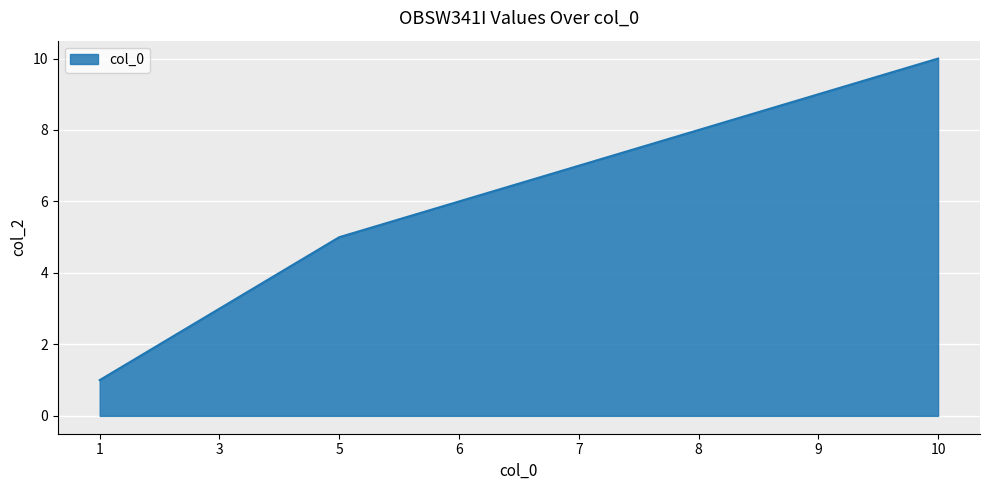

Which category has the lowest value across all series?

1